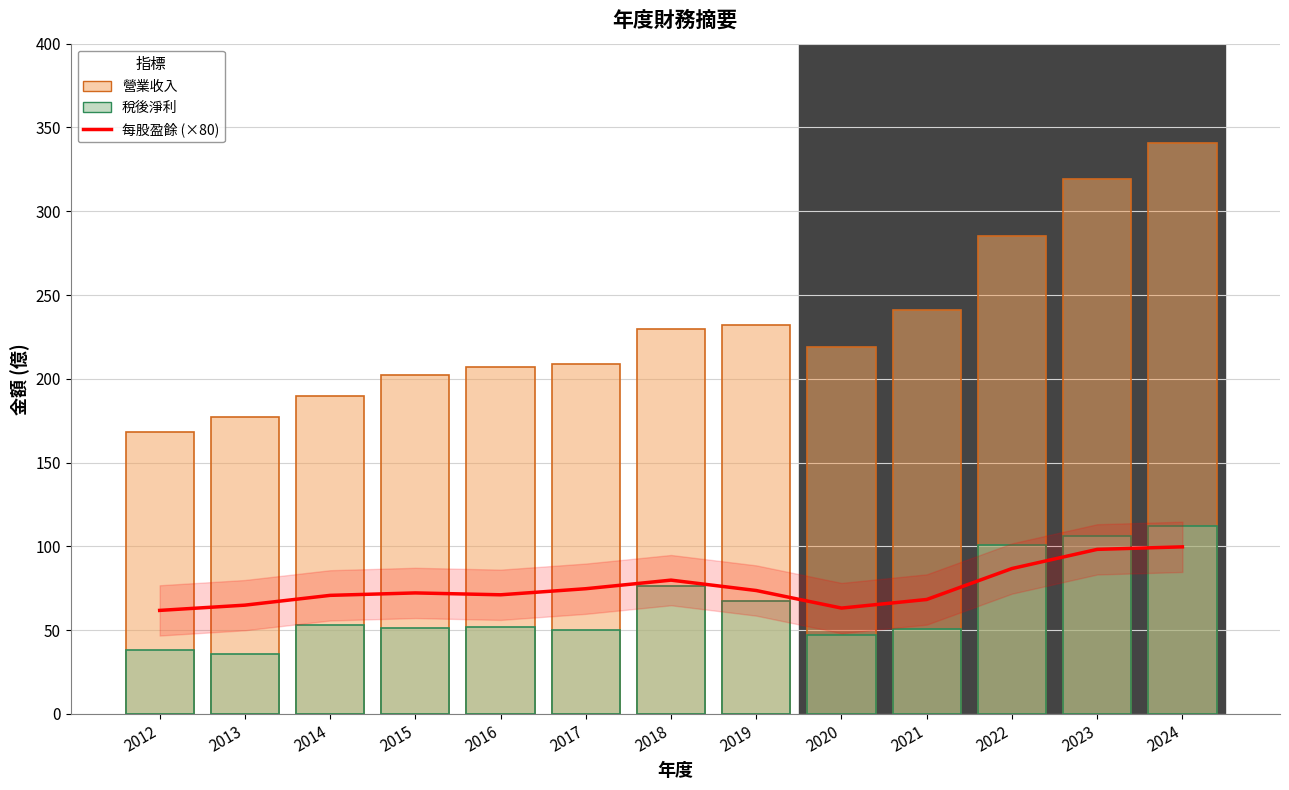

List the series in order of their peak value, highest first.

營業收入, 稅後淨利, 每股盈餘 (×80)